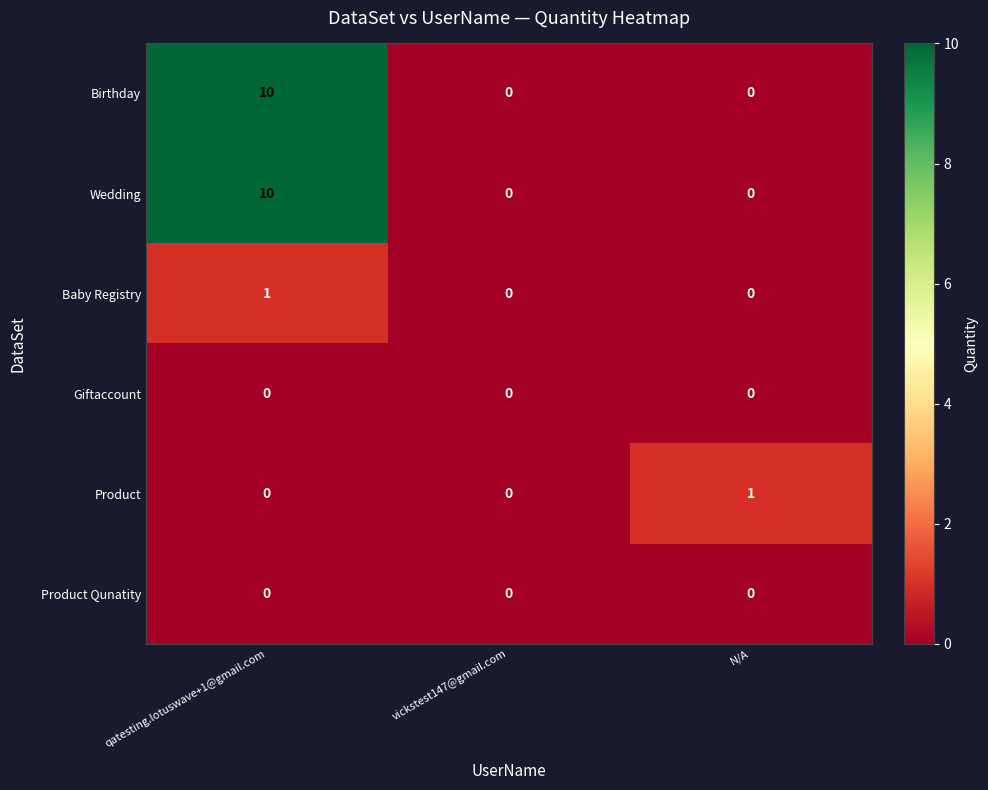

What is the sum of all Wedding values?

10